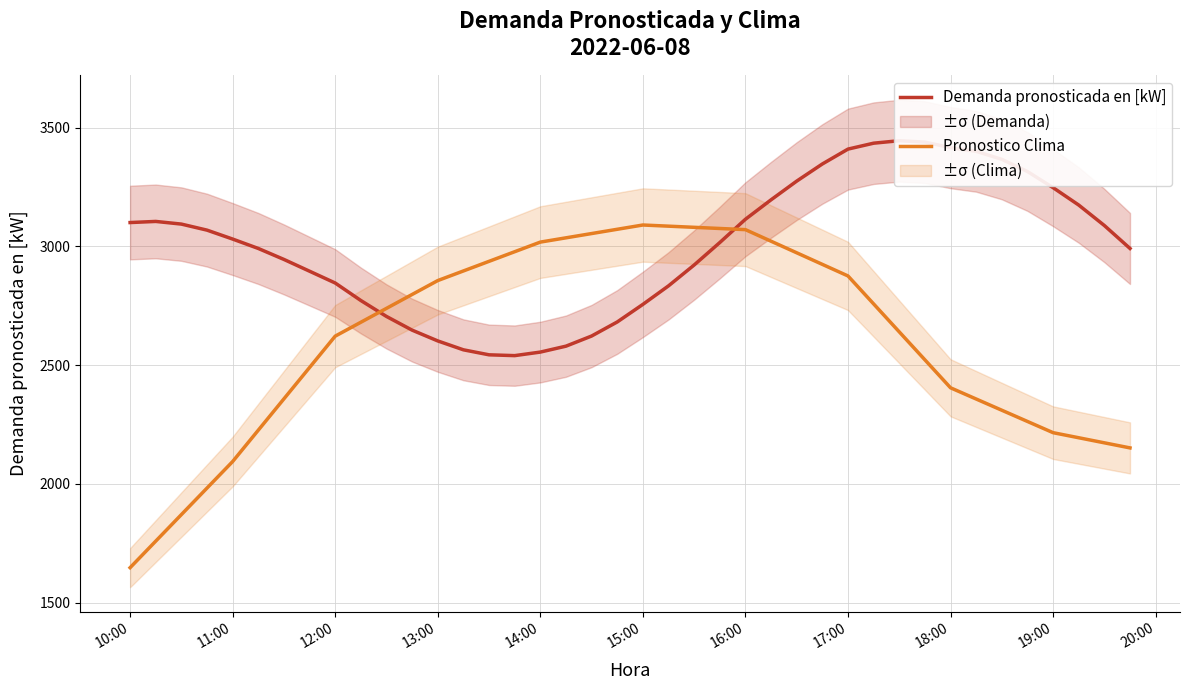

After their last crossing, which series has the higher values: Demanda pronosticada en [kW] or Pronostico Clima?

Demanda pronosticada en [kW]